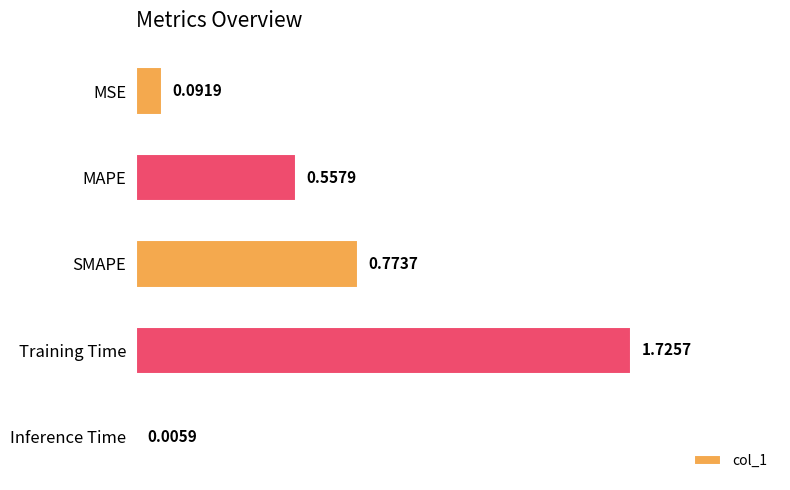

What is the sum of all values?

3.2